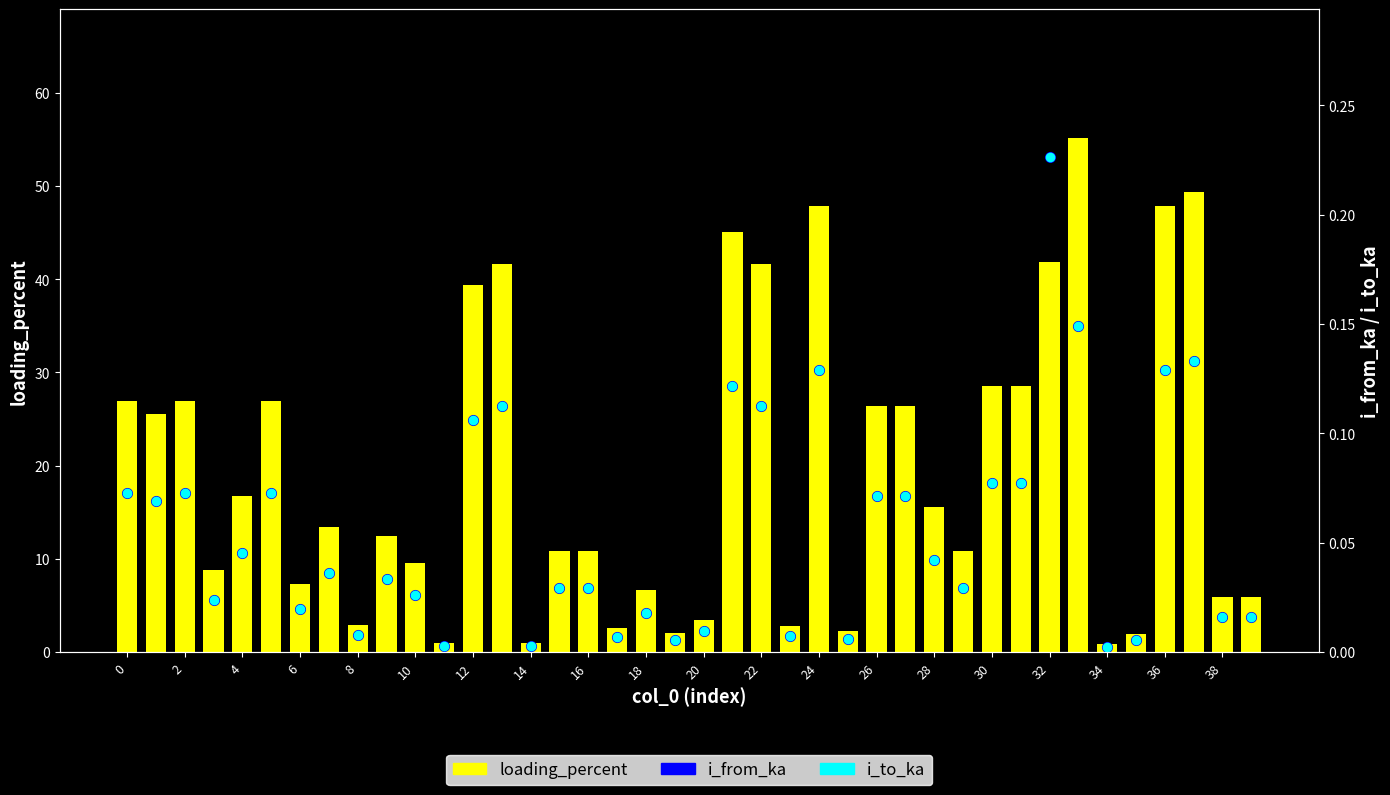

What is the difference between the second highest and minimum values in the loading_percent series?

48.5